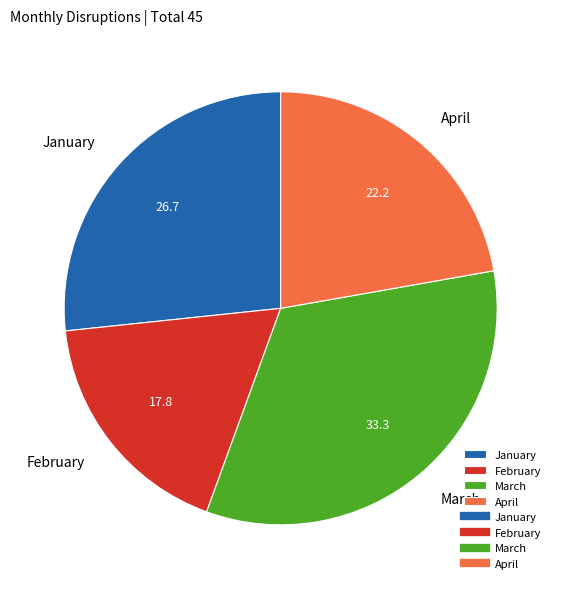

What is the smallest slice in the pie chart?

February